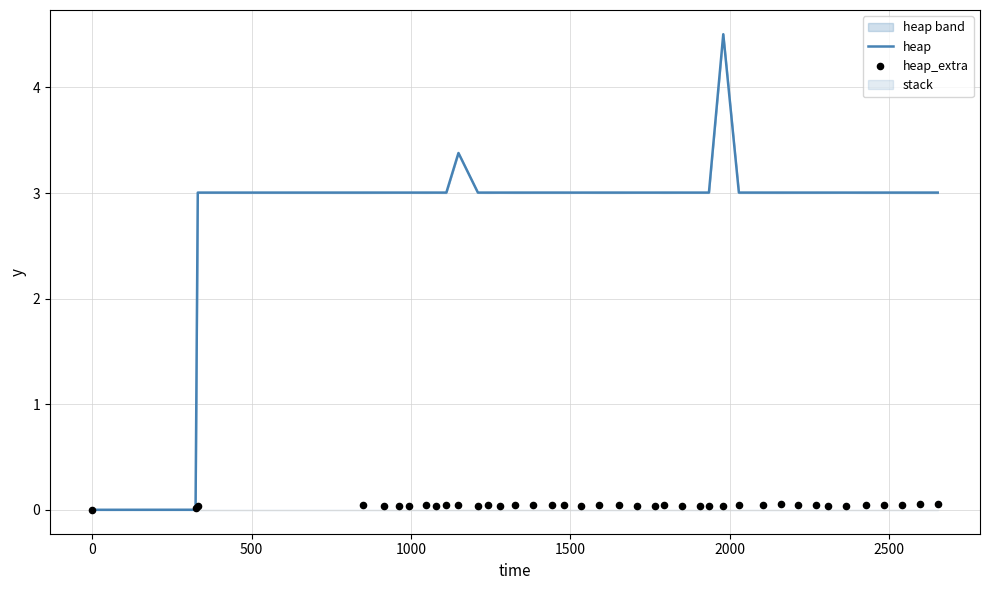

Which series has the widest spread of Y values?

heap